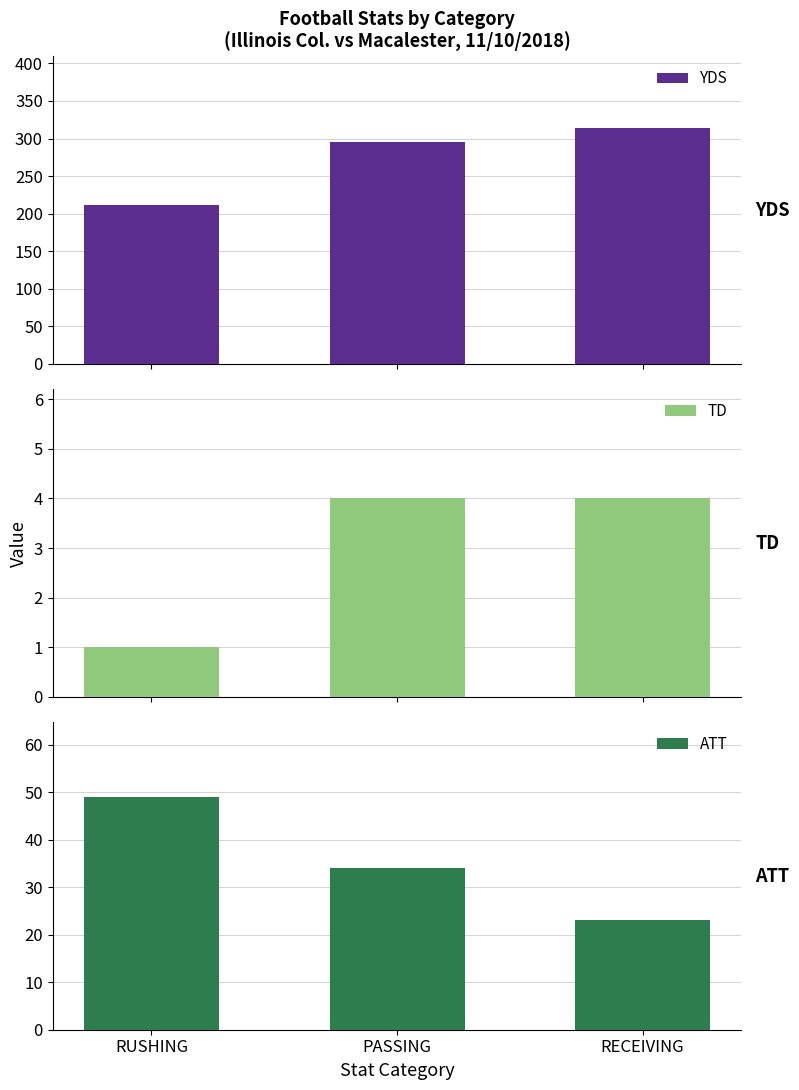

What is the sum of all YDS values?

820